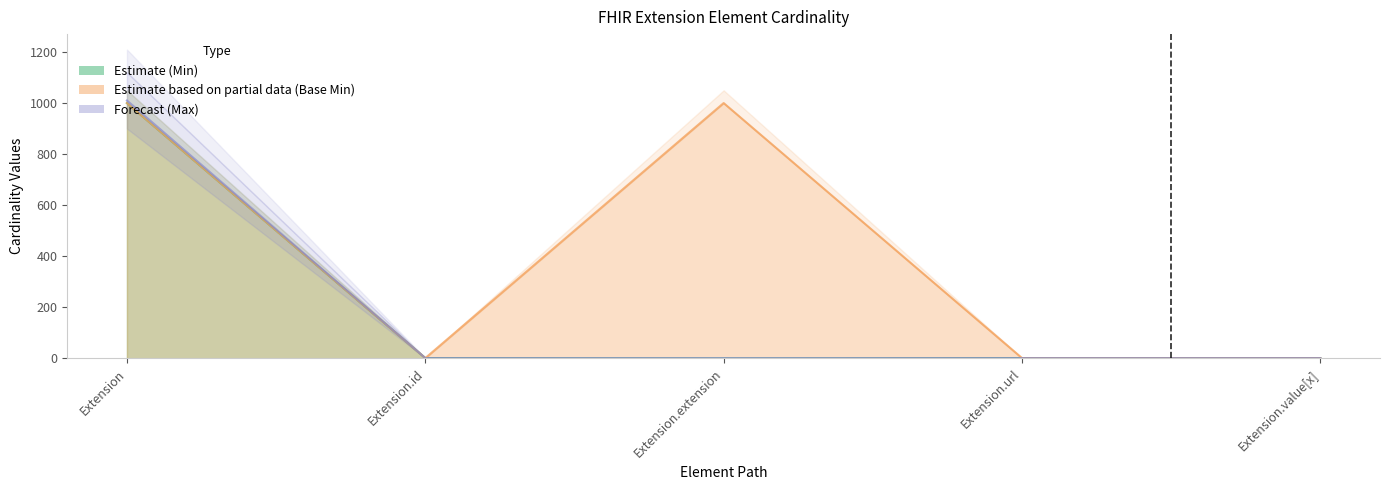

How many positive values does the Max_numeric series have?

4